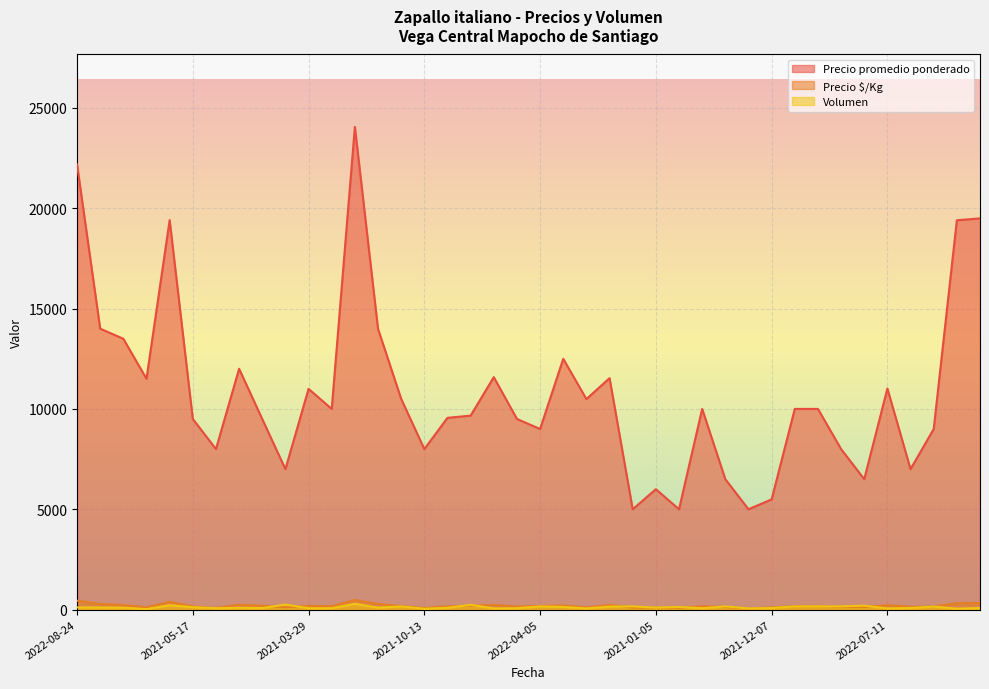

How many interior local valleys does the Precio promedio ponderado series have?

12